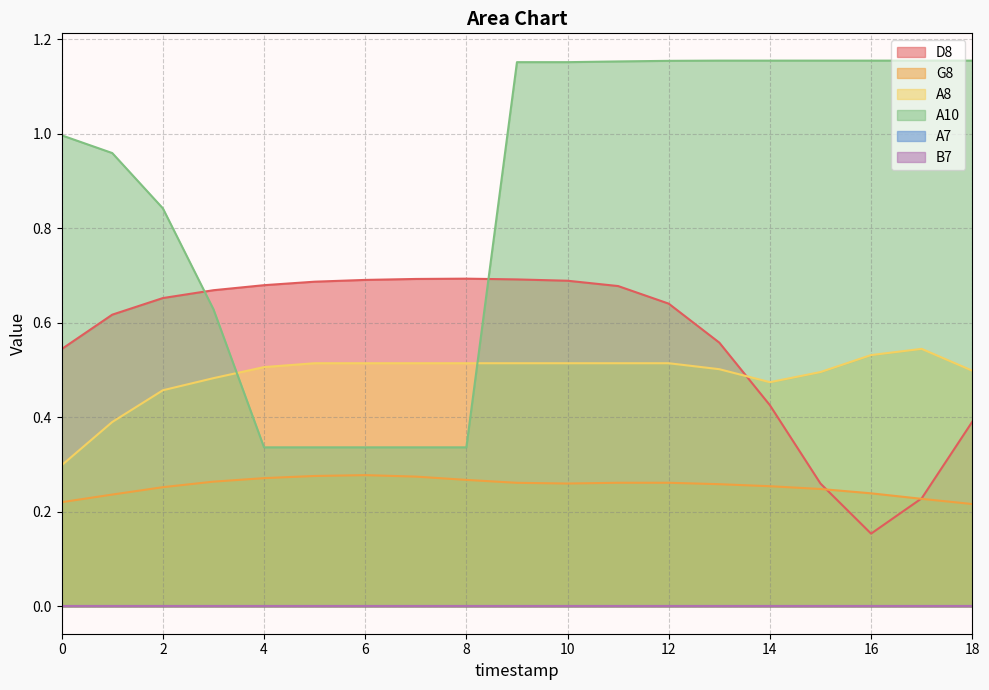

Where is A10 nearest to the value 0?

4